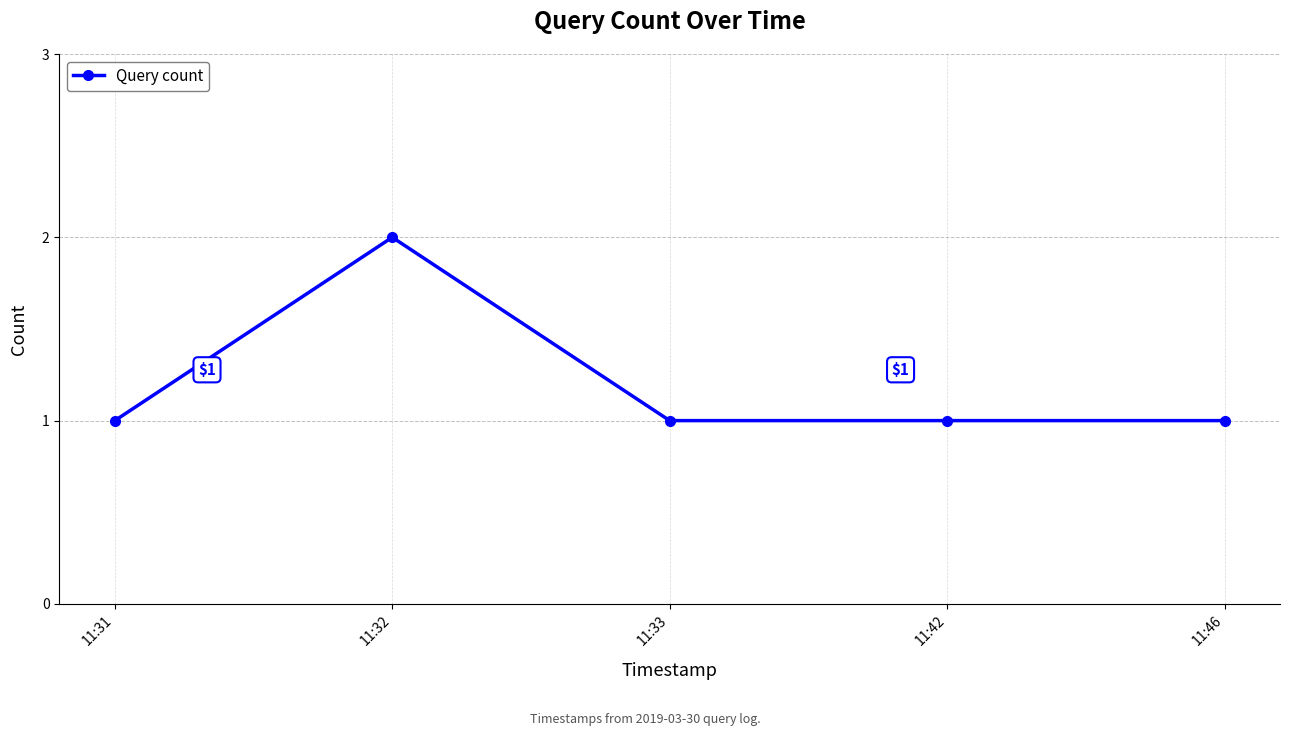

Which category has the highest value across all series?

11:32